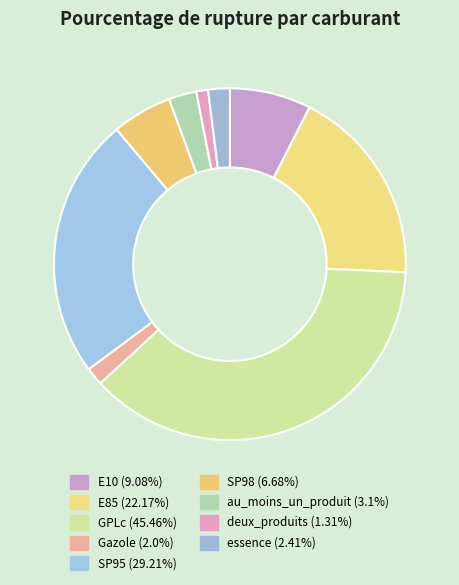

To the nearest percent, what percentage of the pie is E85?

18%